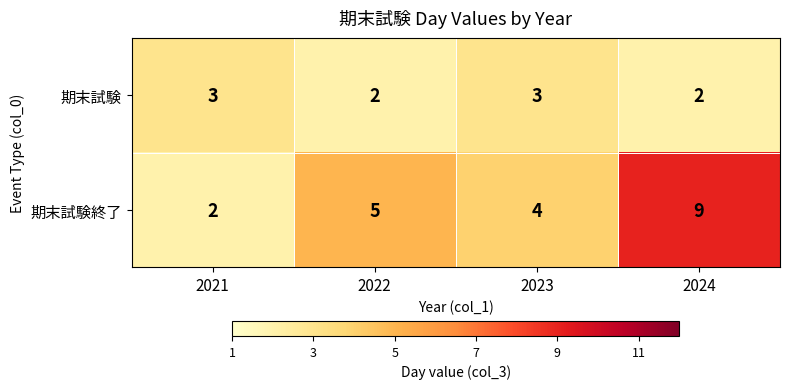

How many 期末試験終了 values are between 4 and 9?

3